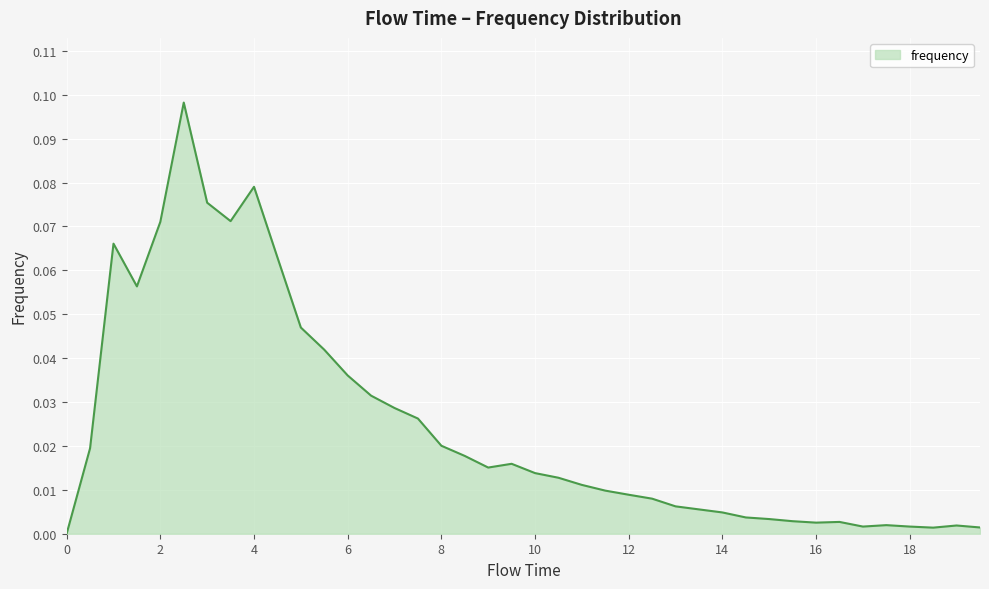

Reading left to right, extract all data points from this chart.

0.0	0.0	0.1	0.1	0.1	0.1	0.1	0.1	0.1	0.1	0.0	0.0	0.0	0.0	0.0	0.0	0.0	0.0	0.0	0.0	0.0	0.0	0.0	0.0	0.0	0.0	0.0	0.0	0.0	0.0	0.0	0.0	0.0	0.0	0.0	0.0	0.0	0.0	0.0	0.0